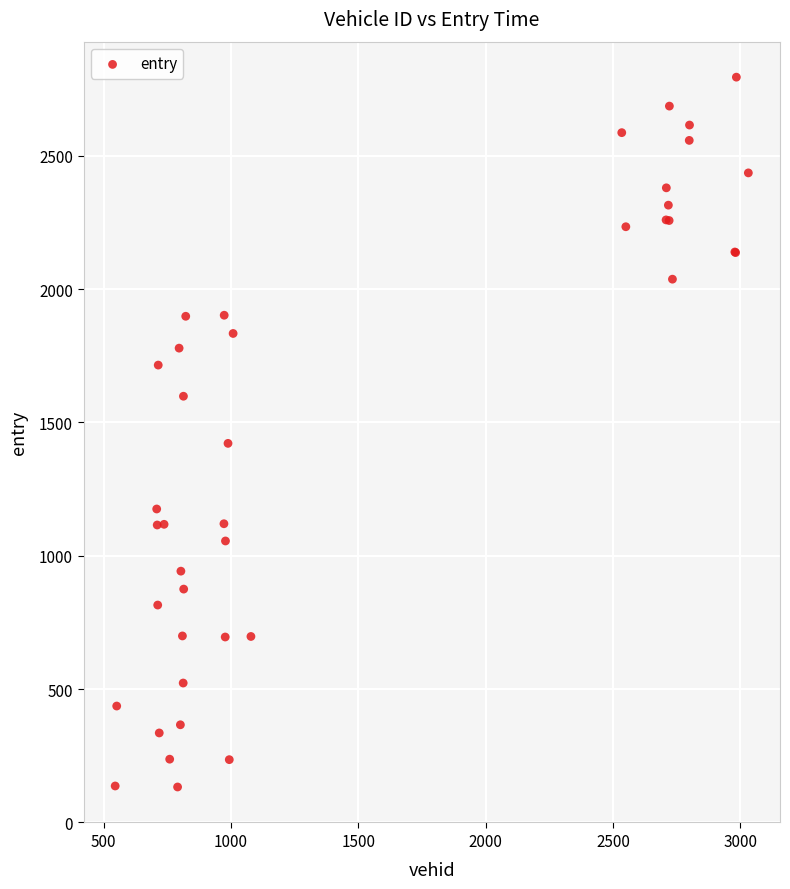

What Y value in the scatter plot is closest to 1463?

1421.6